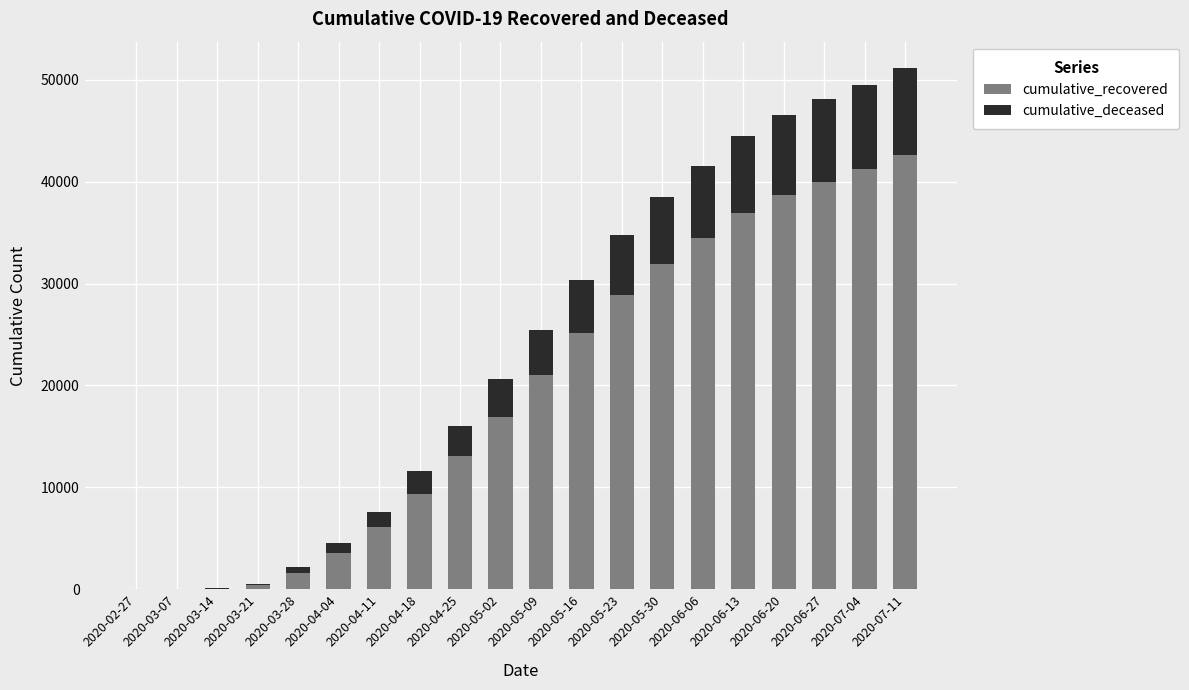

Is it true that cumulative_recovered equals 63 at 2020-03-14?

True